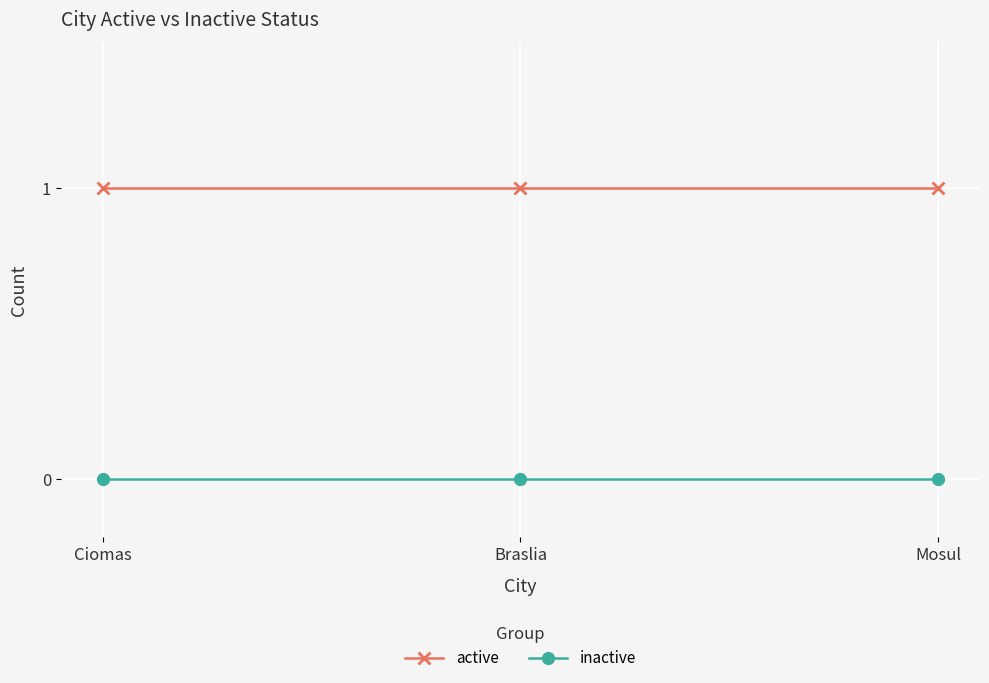

What is the difference between the highest and lowest values at Ciomas?

1